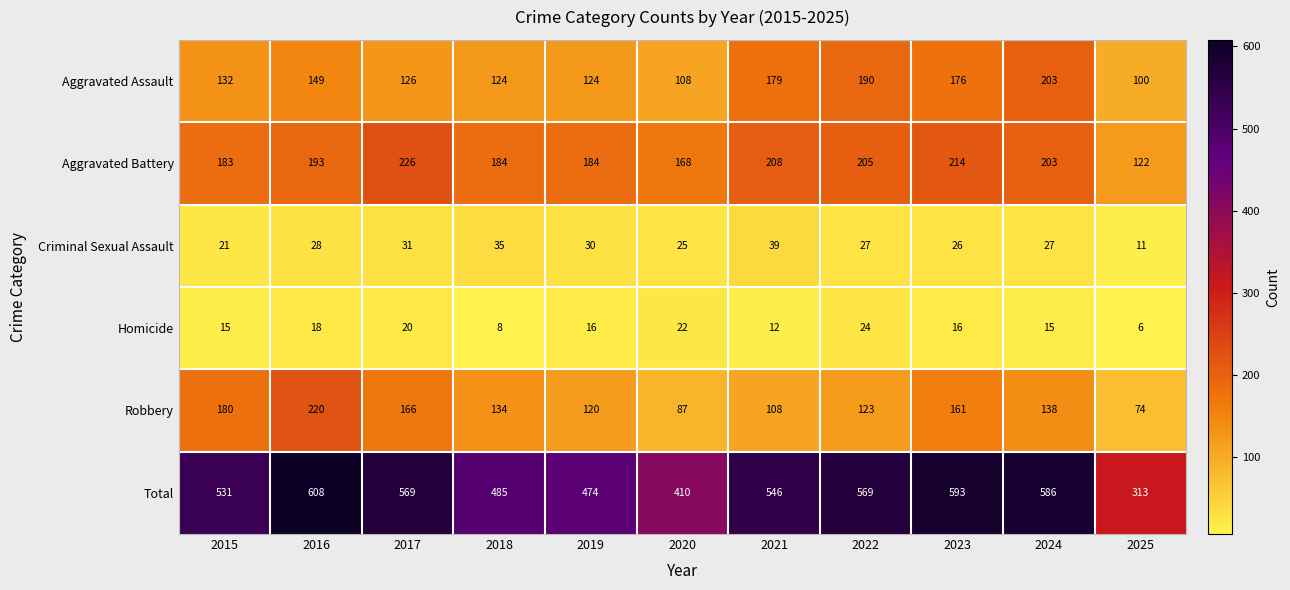

True or false: Total has a value of 246 at 2019.

False